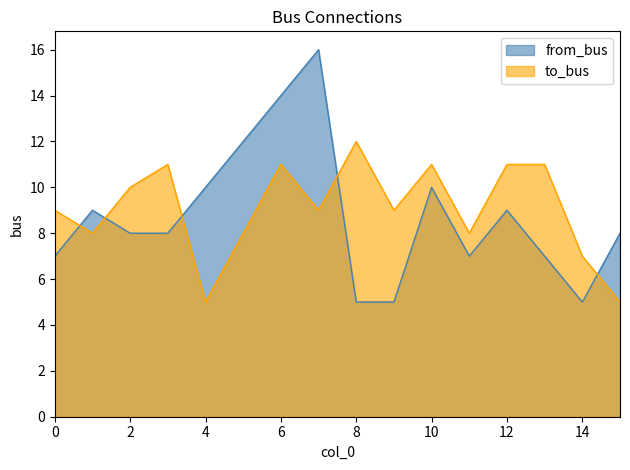

Where is the first local maximum for to_bus?

3